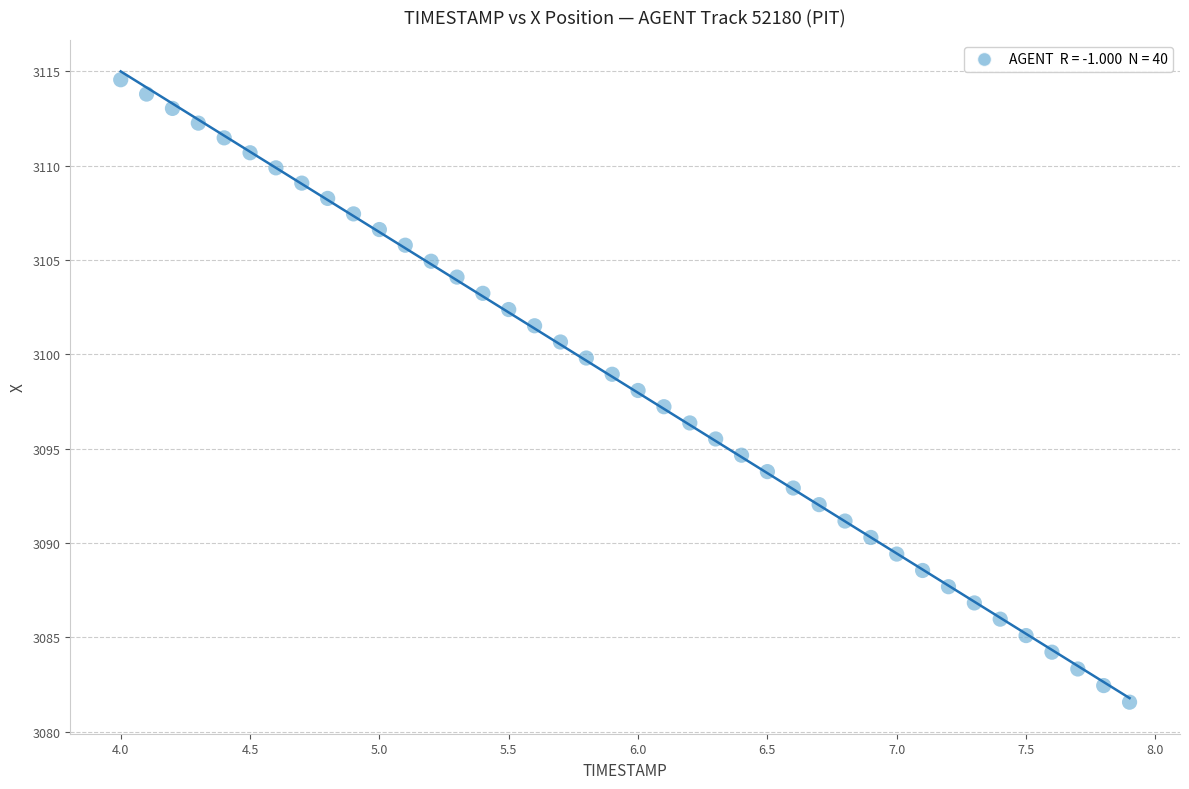

What is the range of Y values (max minus min)?

33.0